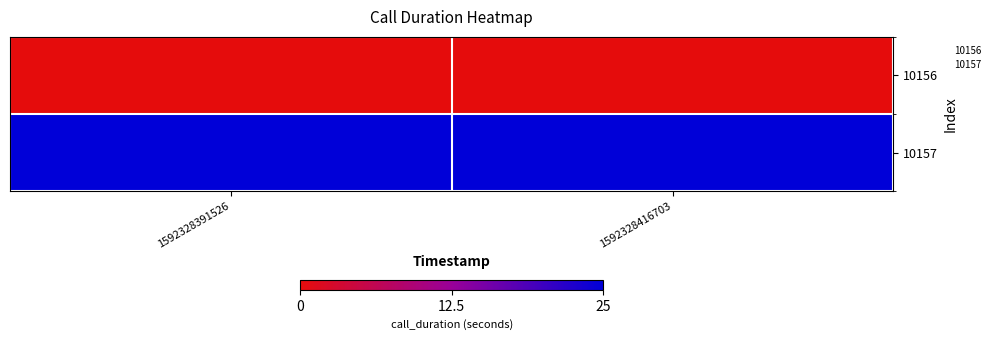

Which series has the largest total across all categories?

10157